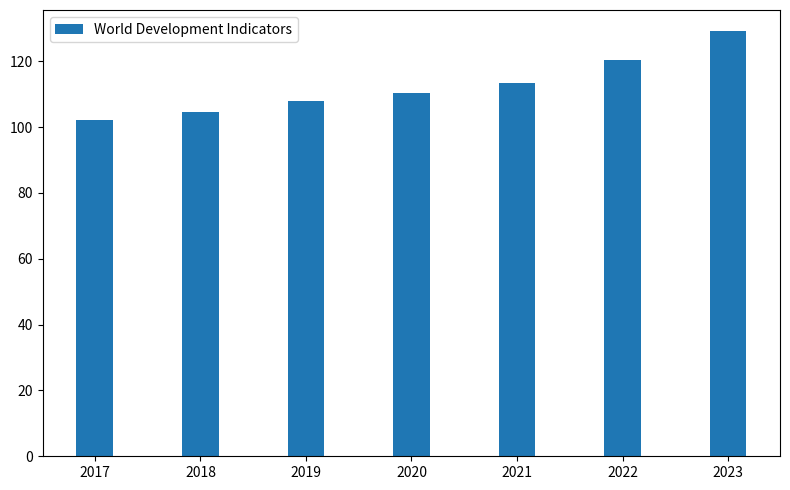

How many values exceed 110?

4